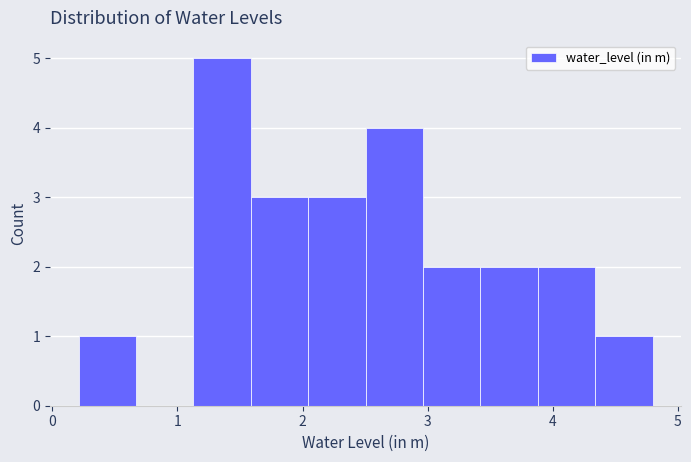

Reading left to right, list every bar in this chart as the range it spans on the x-axis followed by its height. Neither the bar edges nor the heights are printed on the chart, so give them approximately, as read against the axes.

0.2 to 0.7: 1
0.7 to 1.1: 0
1.1 to 1.6: 5
1.6 to 2.0: 3
2.0 to 2.5: 3
2.5 to 3.0: 4
3.0 to 3.4: 2
3.4 to 3.9: 2
3.9 to 4.3: 2
4.3 to 4.8: 1